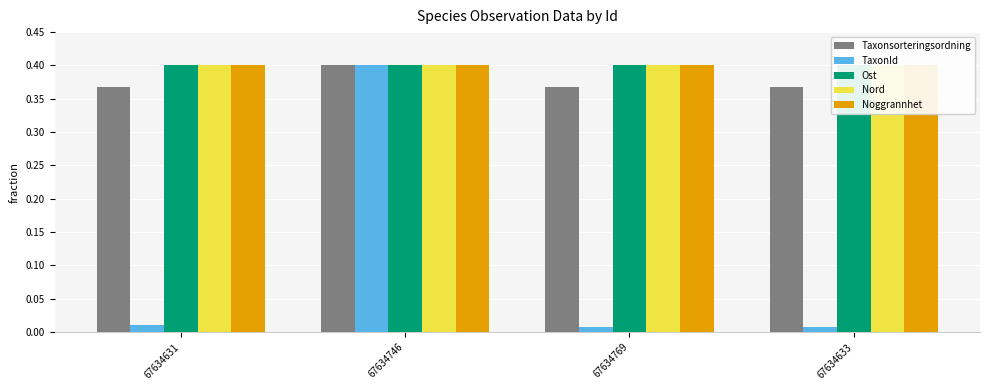

What is the label of the 2nd bar from the right?

67634769